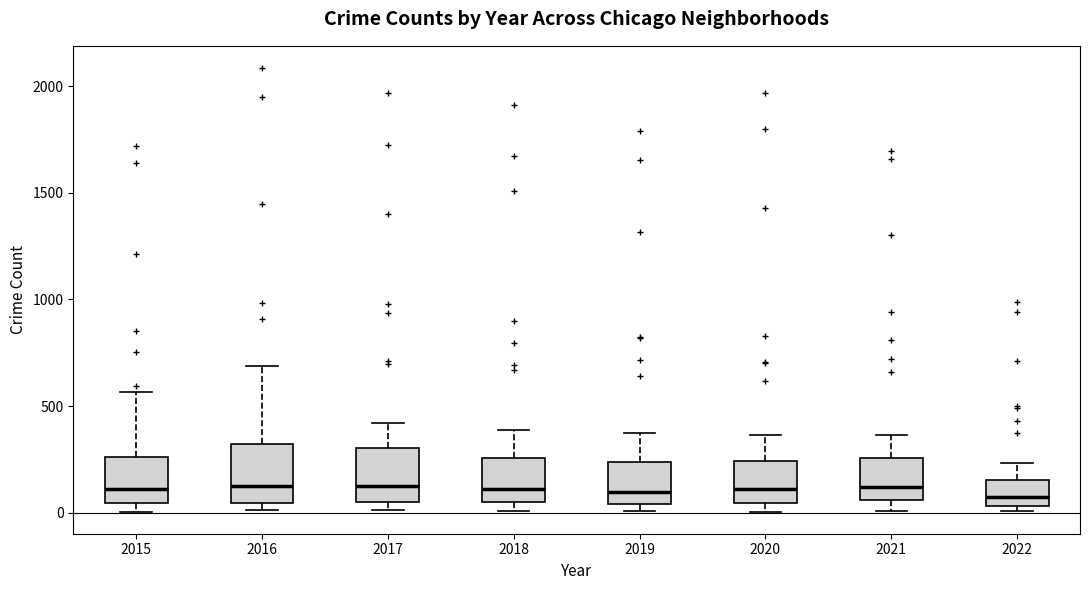

Reading left to right, read every box against the y-axis: the position of its median line, the range the box covers, and the ends of its whiskers. The values are not printed on the chart, so give them approximately, as read against the axis.

2015: median 100, box 50 to 250, whiskers 0 to 550
2016: median 150, box 50 to 300, whiskers 0 to 700
2017: median 100, box 50 to 300, whiskers 0 to 400
2018: median 100, box 50 to 250, whiskers 0 to 400
2019: median 100, box 50 to 250, whiskers 0 to 400
2020: median 100, box 50 to 250, whiskers 0 to 350
2021: median 100, box 50 to 250, whiskers 0 to 350
2022: median 50 (just above the box's lower edge), box 50 to 150, whiskers 0 to 250